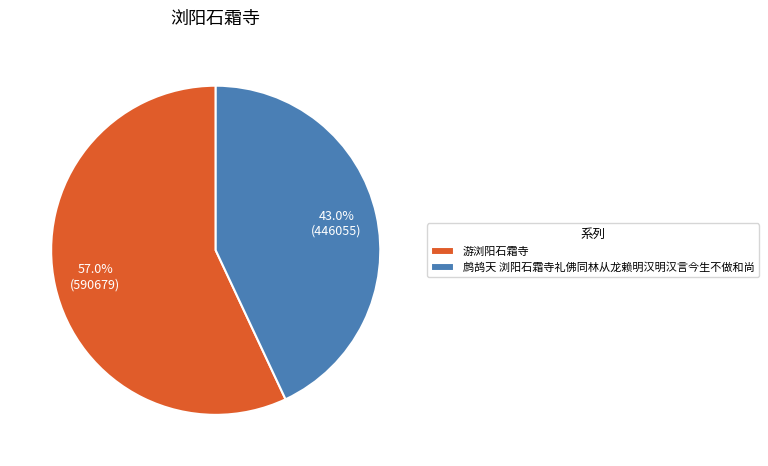

What percentage is the 游浏阳石霜寺 slice, to the nearest percent?

57%